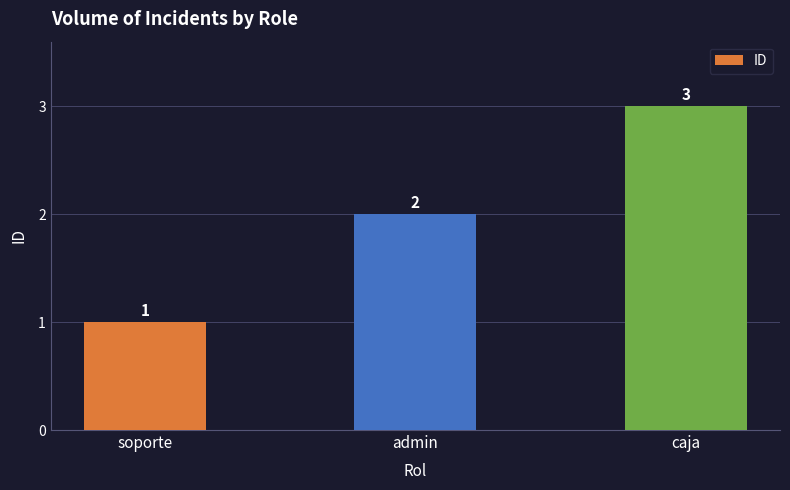

Rank the categories by value from lowest to highest.

soporte, admin, caja